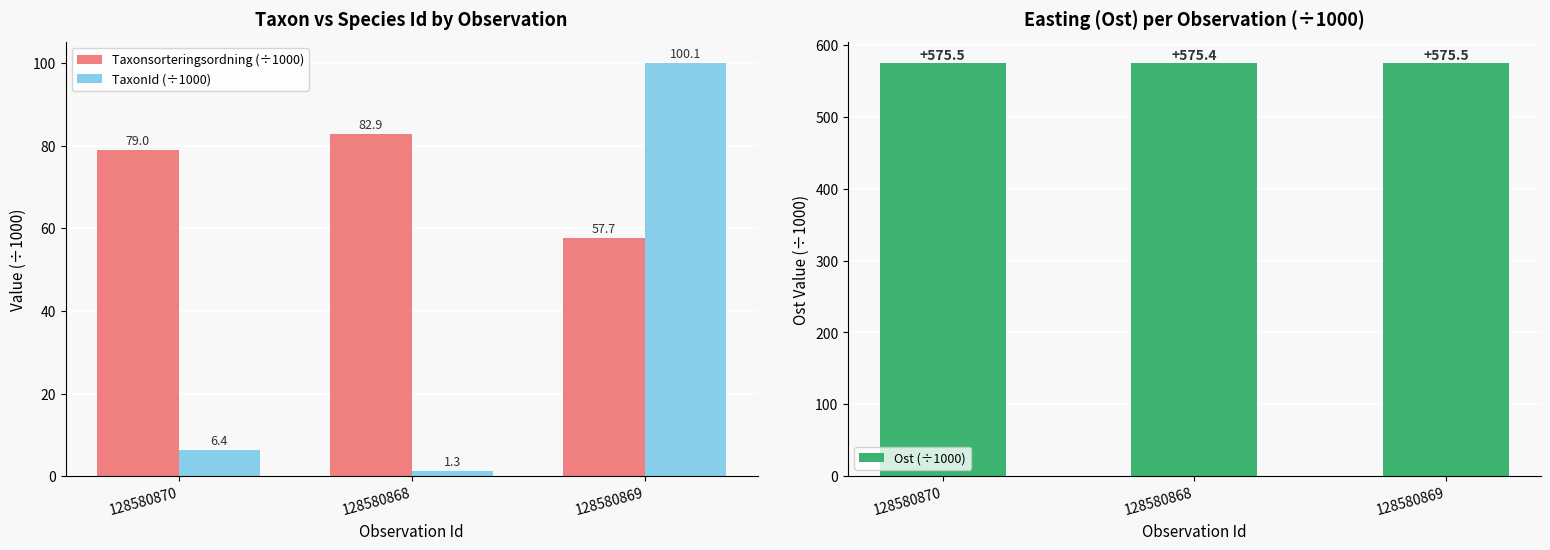

How many data points in Taxonsorteringsordning (÷1000) are above 79?

2